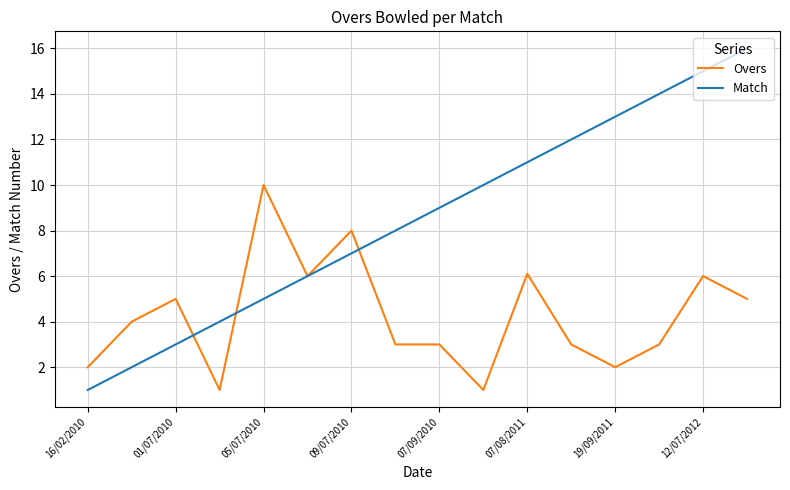

How many distinct data groups are displayed?

2